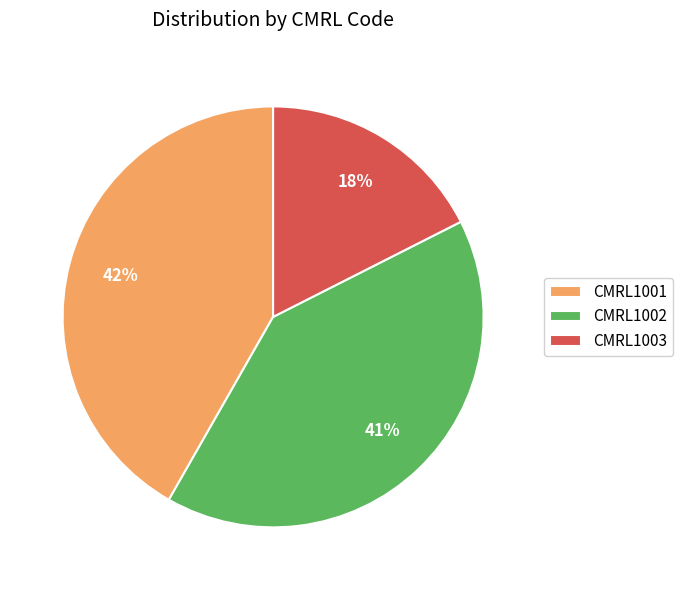

Is it true that CMRL1003 is 32% of the pie?

False